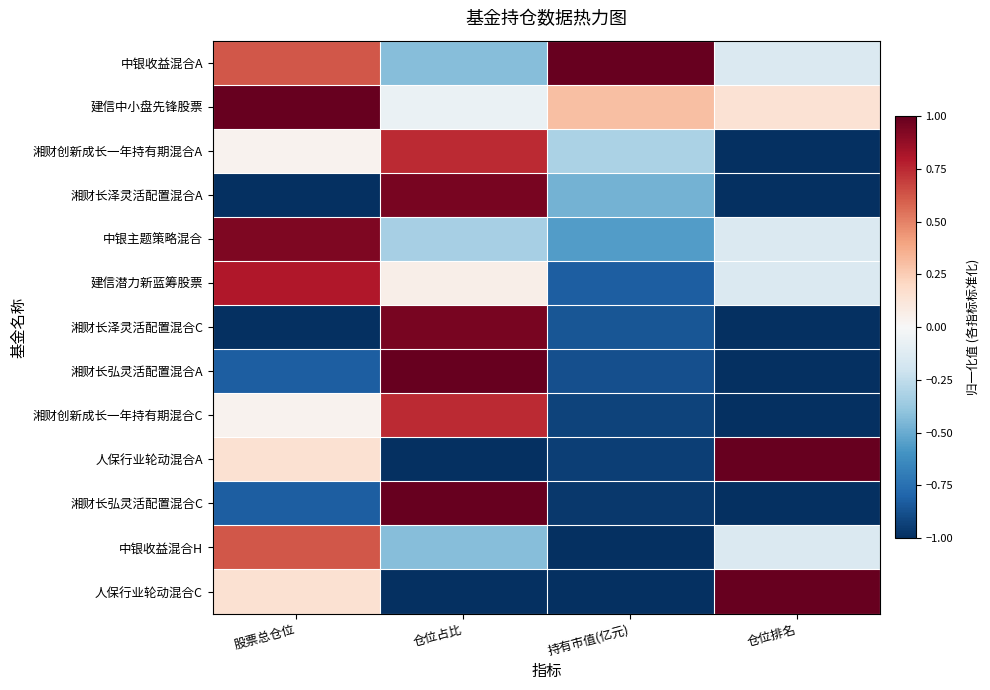

Reading right to left, extract all data points from this chart.

中银收益混合A: 仓位排名=-0.1	持有市值(亿元)=1.0	仓位占比=-0.4	股票总仓位=0.6
建信中小盘先锋股票: 仓位排名=0.1	持有市值(亿元)=0.3	仓位占比=-0.1	股票总仓位=1.0
湘财创新成长一年持有期混合A: 仓位排名=-1.0	持有市值(亿元)=-0.3	仓位占比=0.7	股票总仓位=0.0
湘财长泽灵活配置混合A: 仓位排名=-1.0	持有市值(亿元)=-0.5	仓位占比=0.9	股票总仓位=-1.0
中银主题策略混合: 仓位排名=-0.1	持有市值(亿元)=-0.6	仓位占比=-0.3	股票总仓位=0.9
建信潜力新蓝筹股票: 仓位排名=-0.1	持有市值(亿元)=-0.8	仓位占比=0.1	股票总仓位=0.8
湘财长泽灵活配置混合C: 仓位排名=-1.0	持有市值(亿元)=-0.9	仓位占比=0.9	股票总仓位=-1.0
湘财长弘灵活配置混合A: 仓位排名=-1.0	持有市值(亿元)=-0.9	仓位占比=1.0	股票总仓位=-0.8
湘财创新成长一年持有期混合C: 仓位排名=-1.0	持有市值(亿元)=-0.9	仓位占比=0.7	股票总仓位=0.0
人保行业轮动混合A: 仓位排名=1.0	持有市值(亿元)=-0.9	仓位占比=-1.0	股票总仓位=0.2
湘财长弘灵活配置混合C: 仓位排名=-1.0	持有市值(亿元)=-1.0	仓位占比=1.0	股票总仓位=-0.8
中银收益混合H: 仓位排名=-0.1	持有市值(亿元)=-1.0	仓位占比=-0.4	股票总仓位=0.6
人保行业轮动混合C: 仓位排名=1.0	持有市值(亿元)=-1.0	仓位占比=-1.0	股票总仓位=0.2